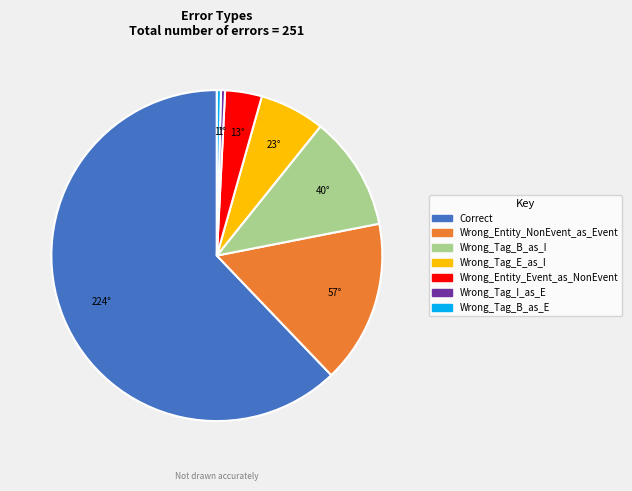

Approximately how many times larger is the value at Wrong_Entity_NonEvent_as_Event compared to Correct?

0.3